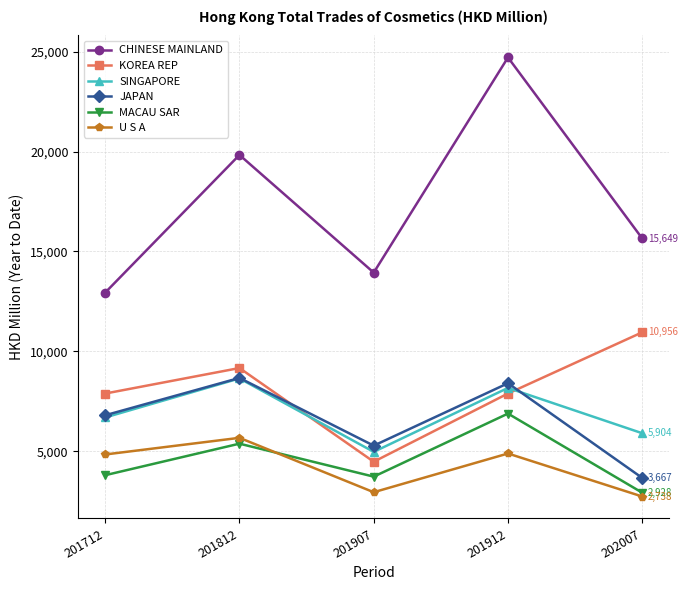

Rank the categories by CHINESE MAINLAND value from highest to lowest.

201912, 201812, 202007, 201907, 201712